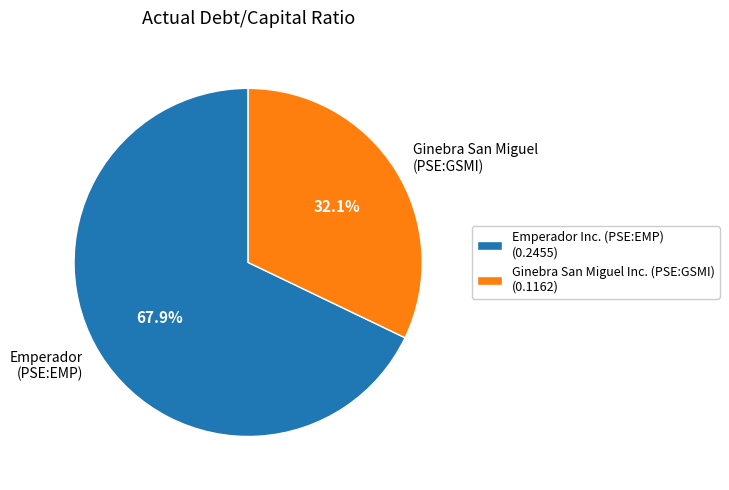

What percentage do Ginebra San Miguel Inc. (PSE:GSMI) and Emperador Inc. (PSE:EMP) together represent?

100.0%